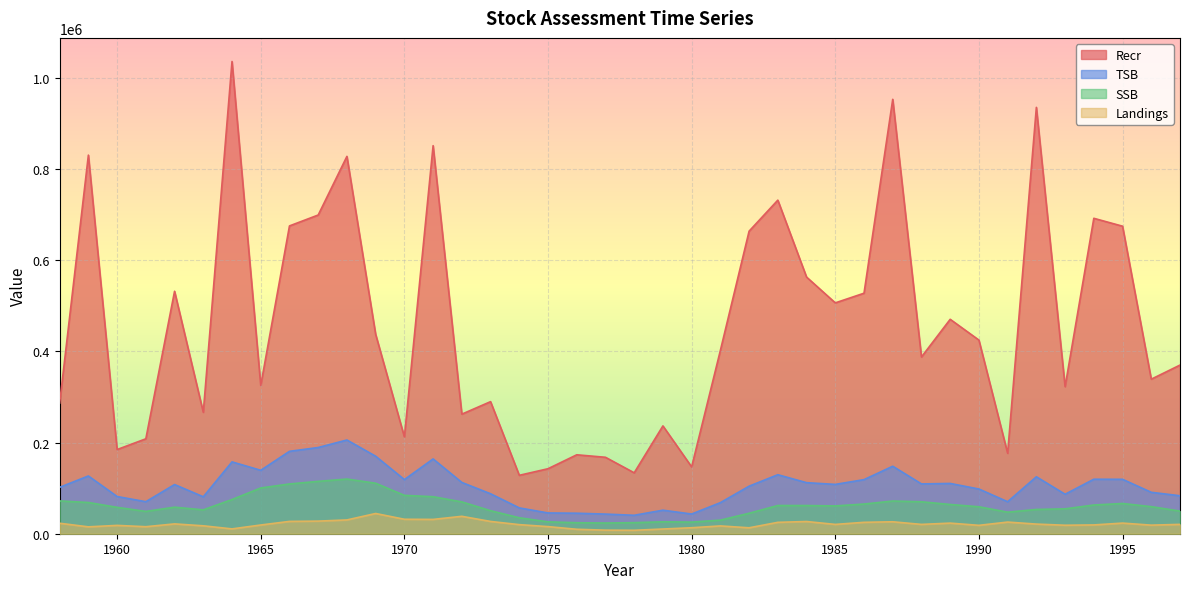

True or false: TSB has more than 0 interior local peaks.

True